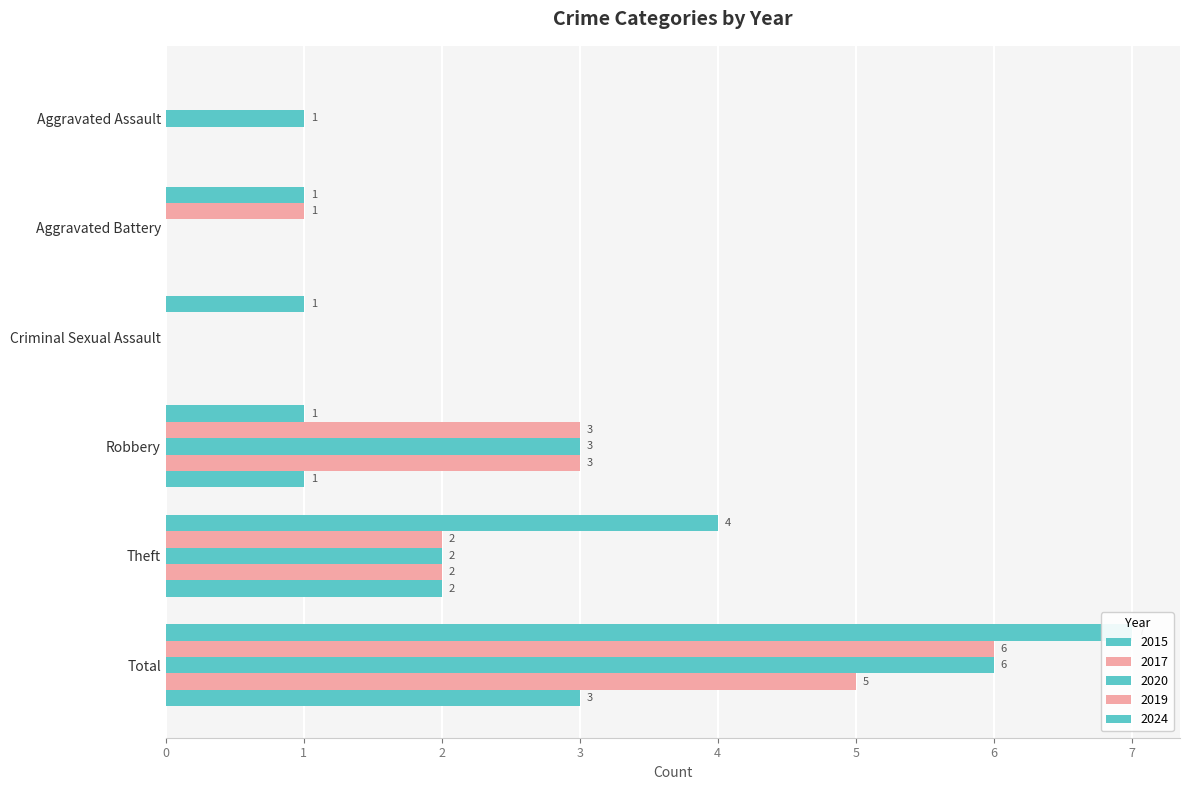

Which series changed the most between Robbery and Total?

2015